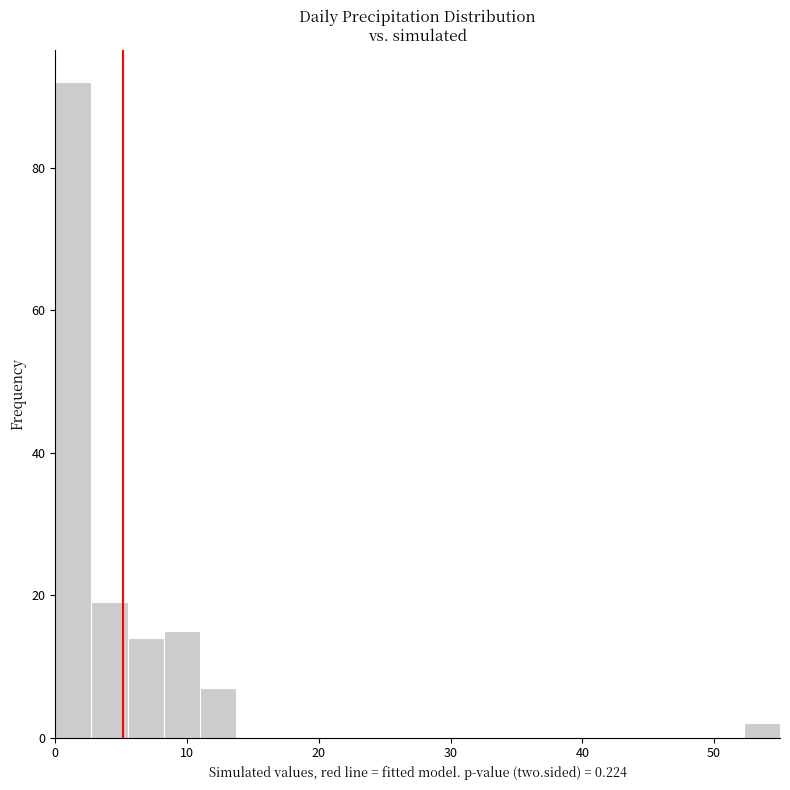

Around what value on the x-axis is the tallest bar? Give the approximate position of its centre, as read against the axis.

1